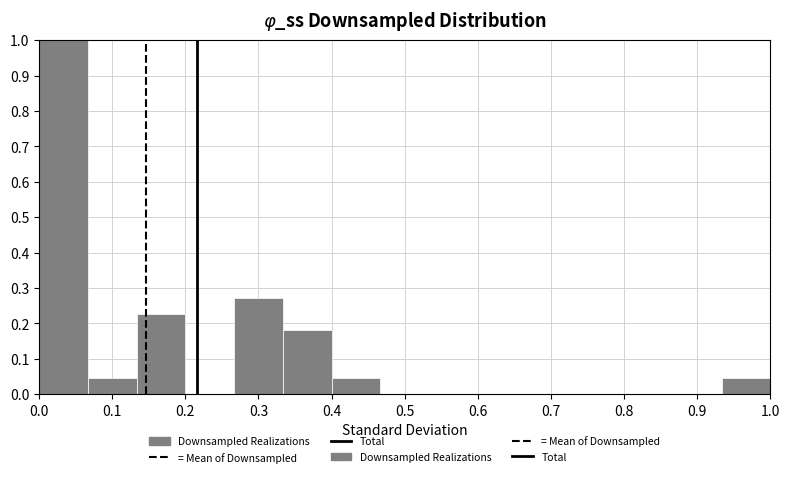

Reading left to right, transcribe this chart: for each bar, give the range it covers on the x-axis and its height. Neither the bar edges nor the heights are printed on the chart, so give them approximately, as read against the axes.

0.00 to 0.07: 1.00
0.07 to 0.13: 0.05
0.13 to 0.20: 0.23
0.20 to 0.27: 0
0.27 to 0.33: 0.27
0.33 to 0.40: 0.18
0.40 to 0.47: 0.05
0.47 to 0.53: 0
0.53 to 0.60: 0
0.60 to 0.67: 0
0.67 to 0.73: 0
0.73 to 0.80: 0
0.80 to 0.87: 0
0.87 to 0.93: 0
0.93 to 1.00: 0.05